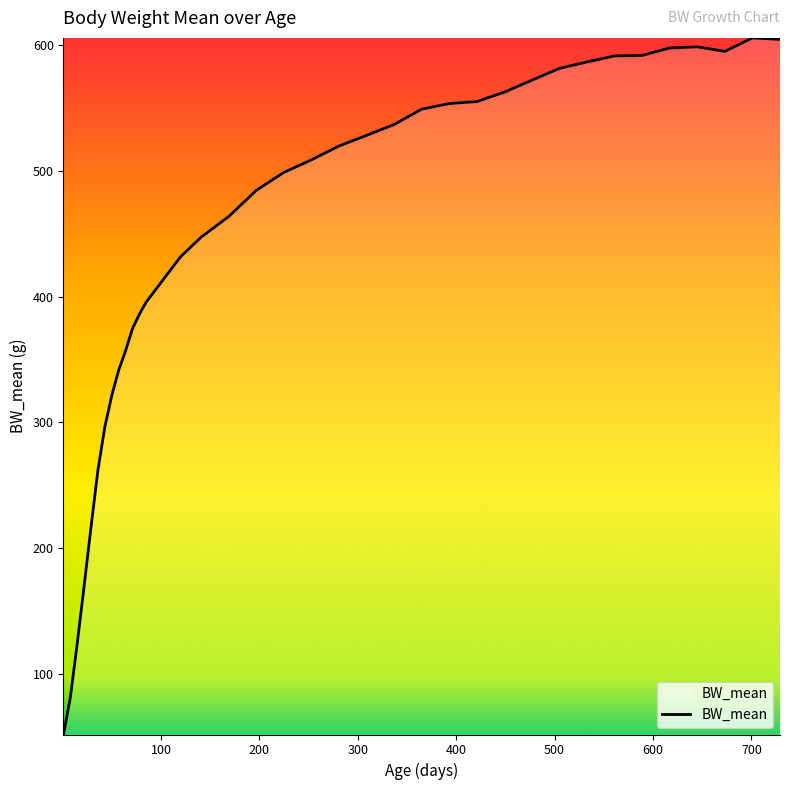

What is the minimum value shown in the chart?

51.9